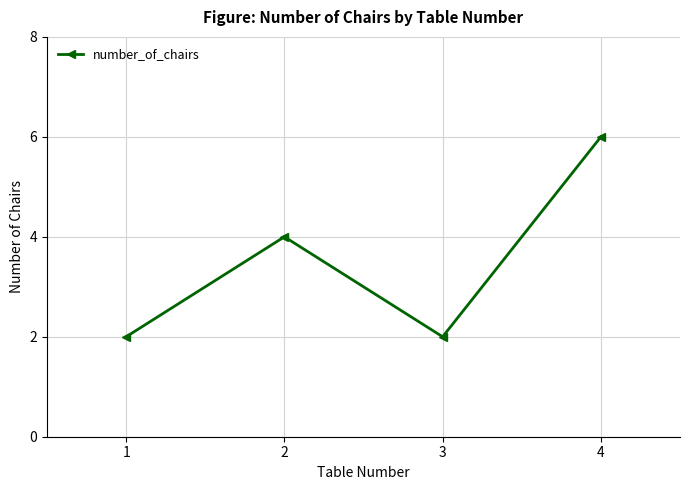

How many data points are less than 4?

2